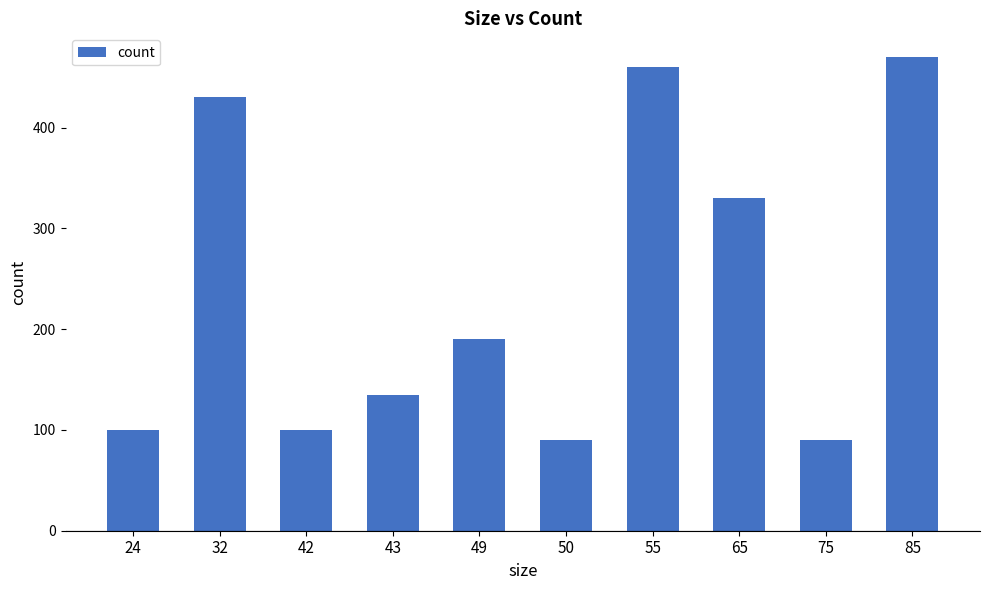

Does the chart contain stacked bars?

No